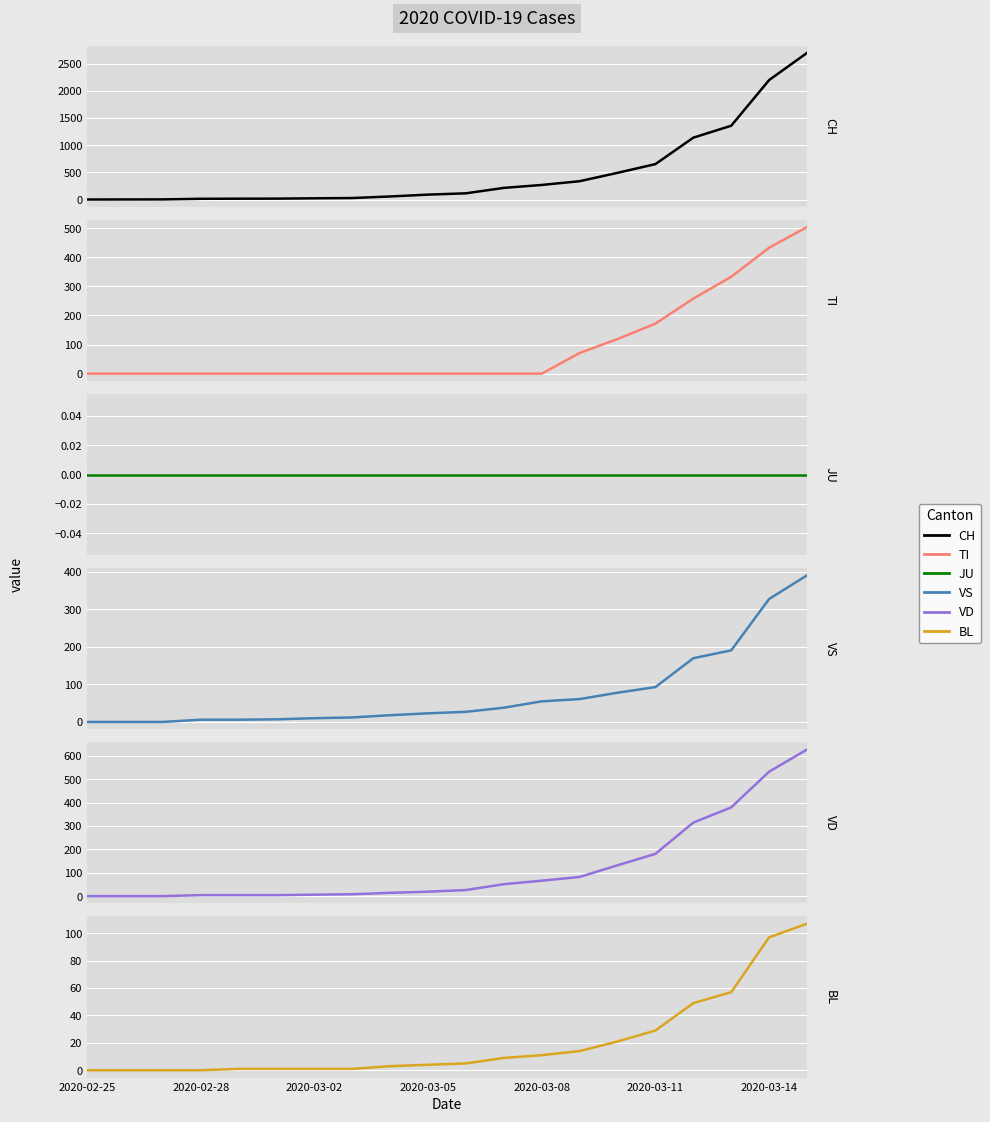

Reading left to right, what are all the values shown in this chart?

CH: 0	1	2	13	15	16	22	27	56	90	114	214	268	337	491	652	1139	1359	2200	2700
TI: 0	0	0	0	0	0	0	0	0	0	0	0	0	71	119	172	258	333	433	504
JU: 0	0	0	0	0	0	0	0	0	0	0	0	0	0	0	0	0	0	0	0
VS: 0	0	0	6	6	7	10	12	18	23	27	38	55	61	78	93	170	191	328	391
VD: 0	0	0	4	4	4	6	8	14	19	26	51	66	82	132	181	315	380	533	628
BL: 0	0	0	0	1	1	1	1	3	4	5	9	11	14	21	29	49	57	97	107